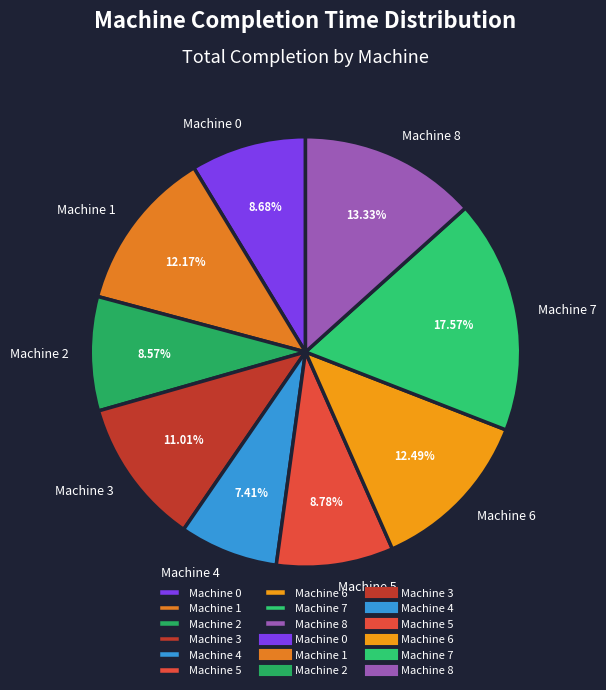

To the nearest percent, what portion does Machine 8 represent?

13%